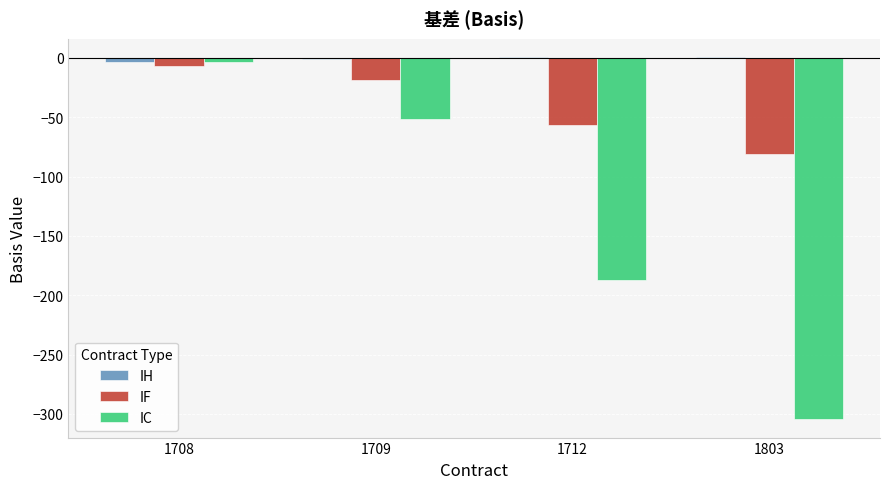

What is the maximum value for IC?

-3.3